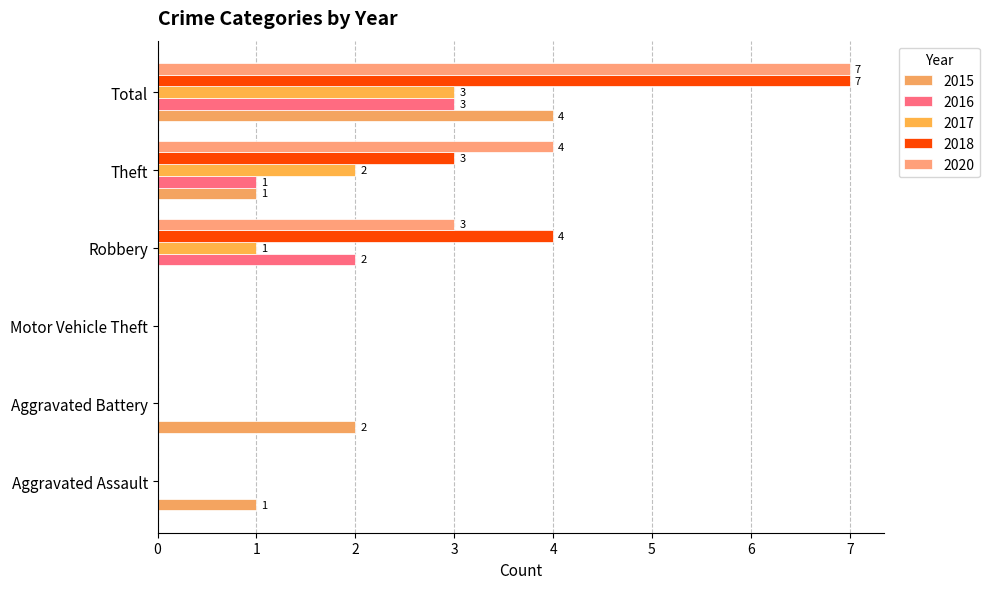

Which label corresponds to the largest value in the chart?

Total